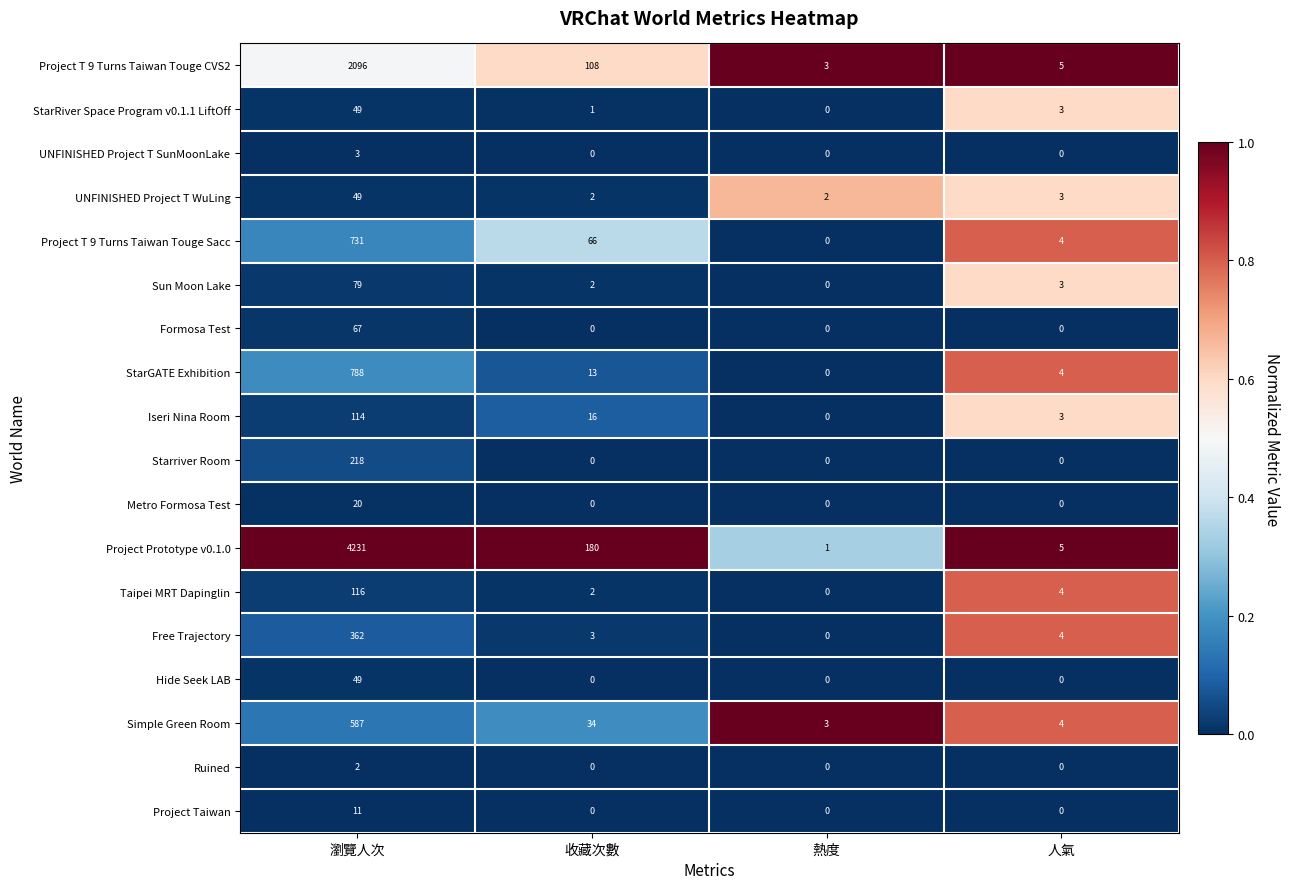

Which series has the largest total across all categories?

Project Prototype v0.1.0